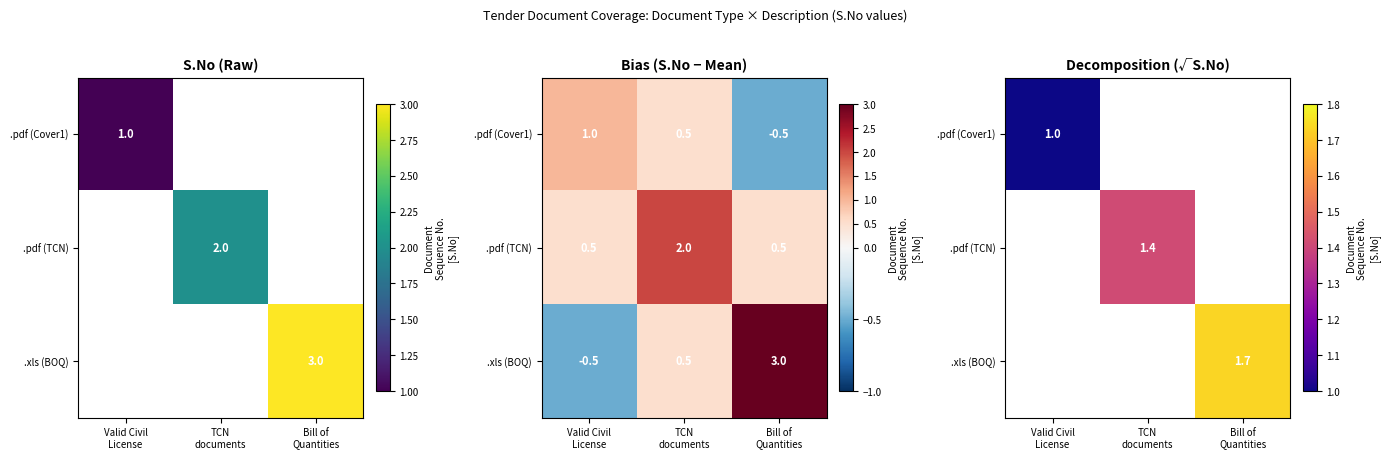

At which label does .pdf (TCN) reach its peak?

Valid Civil License